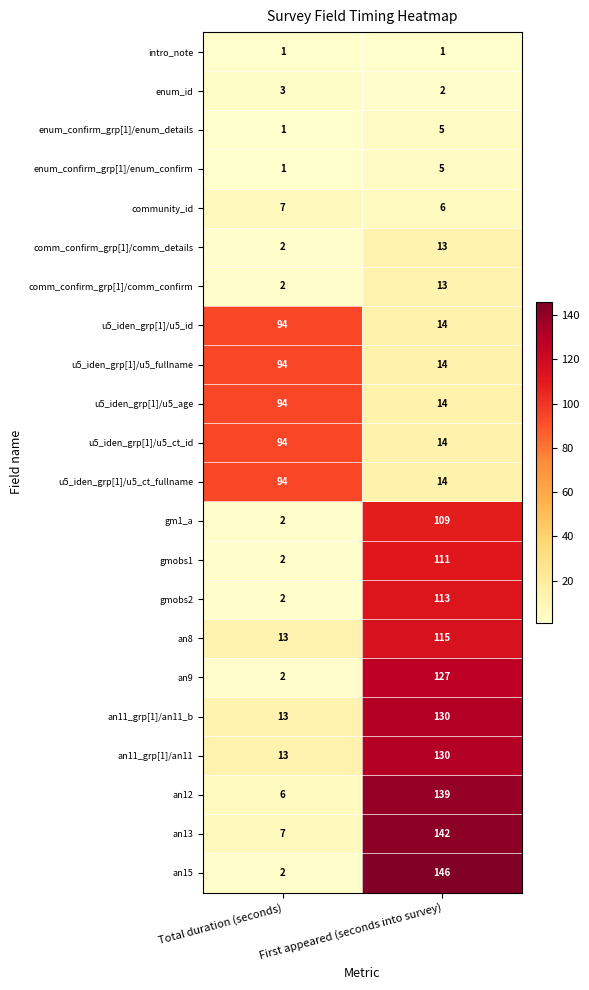

Is it true that comm_confirm_grp[1]/comm_details equals 4 at First appeared (seconds into survey)?

False